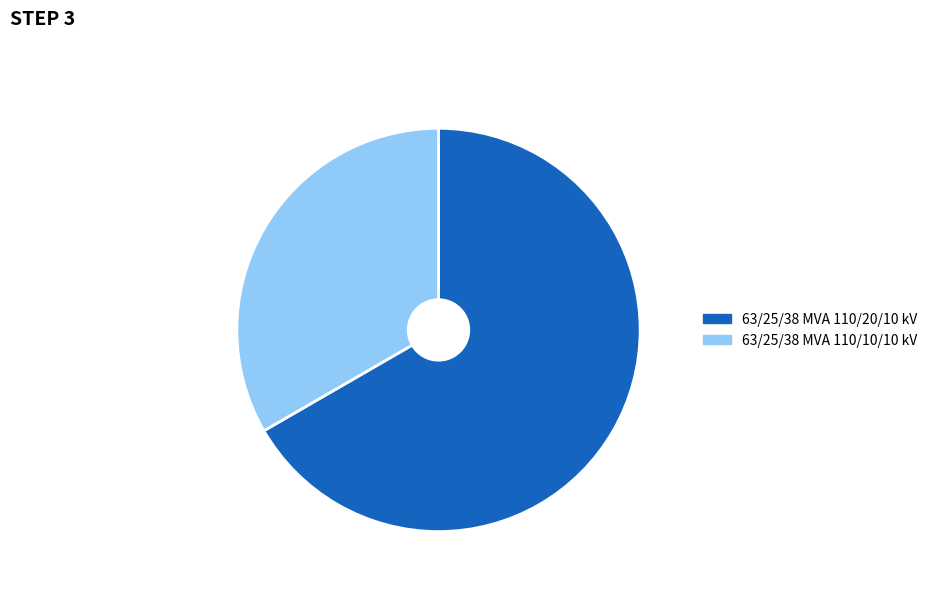

How many segments does this pie chart have?

2